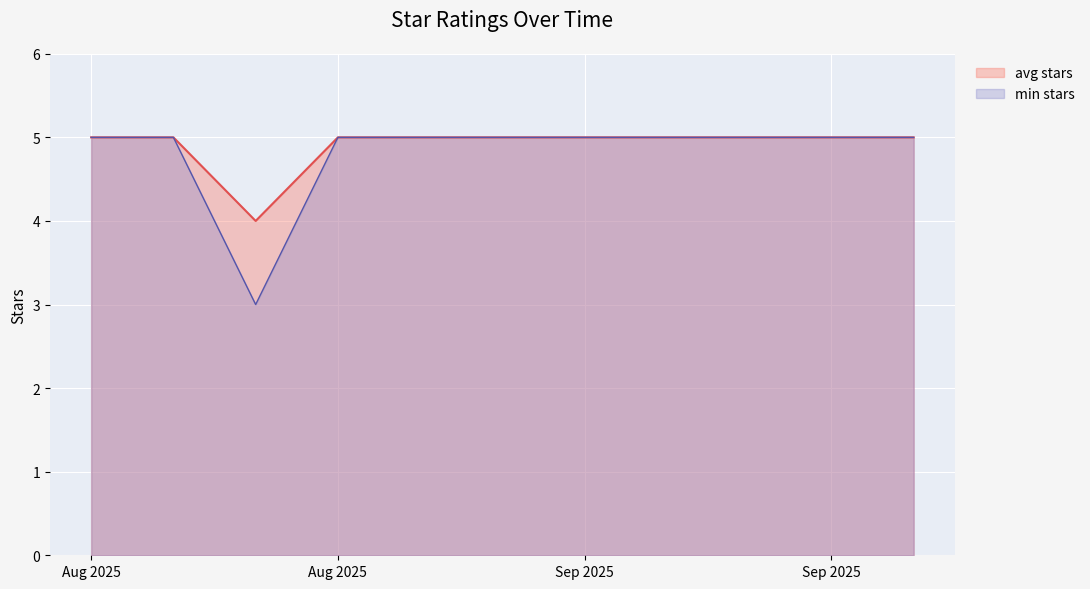

True or false: avg stars has a value of 9 at Aug 2025.

False